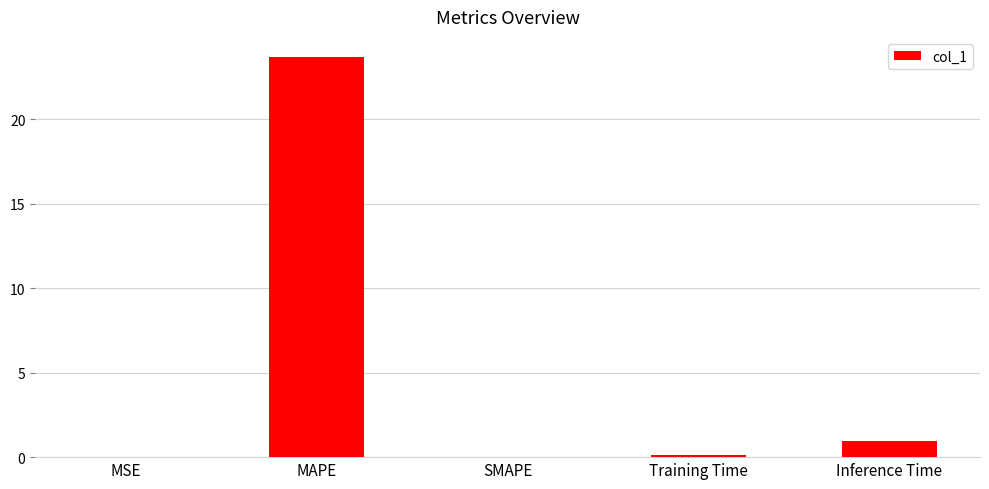

Which category has the highest value across all series?

MAPE